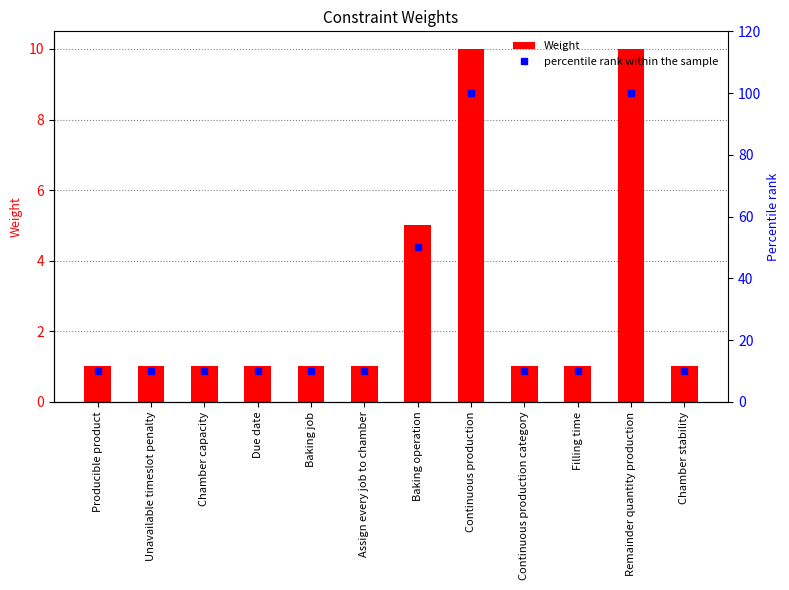

What is the sum of all percentile rank within the sample values?

340